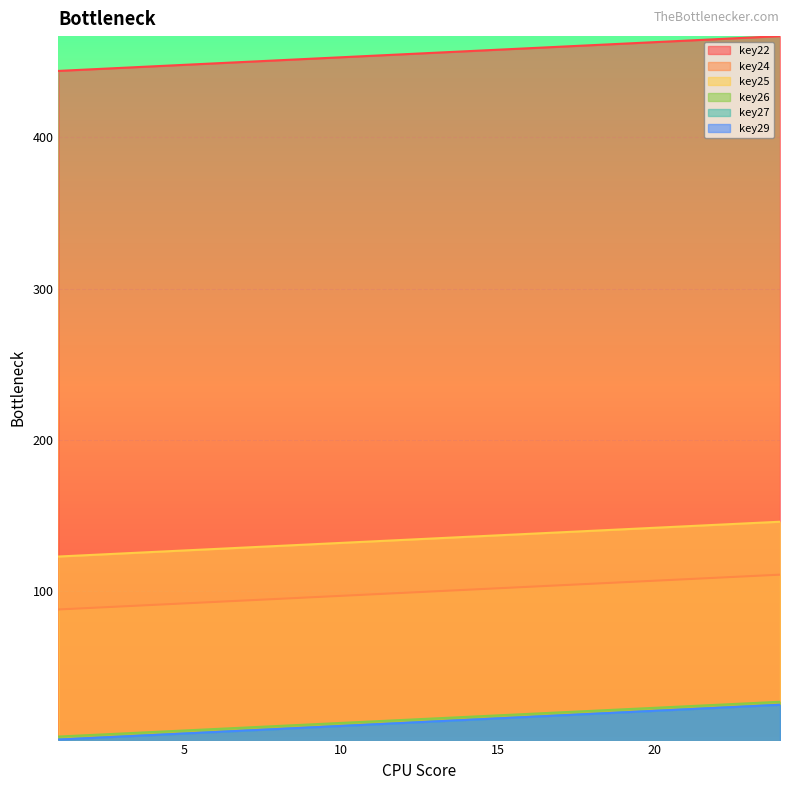

True or false: key27 has more than 2 interior local peaks.

False